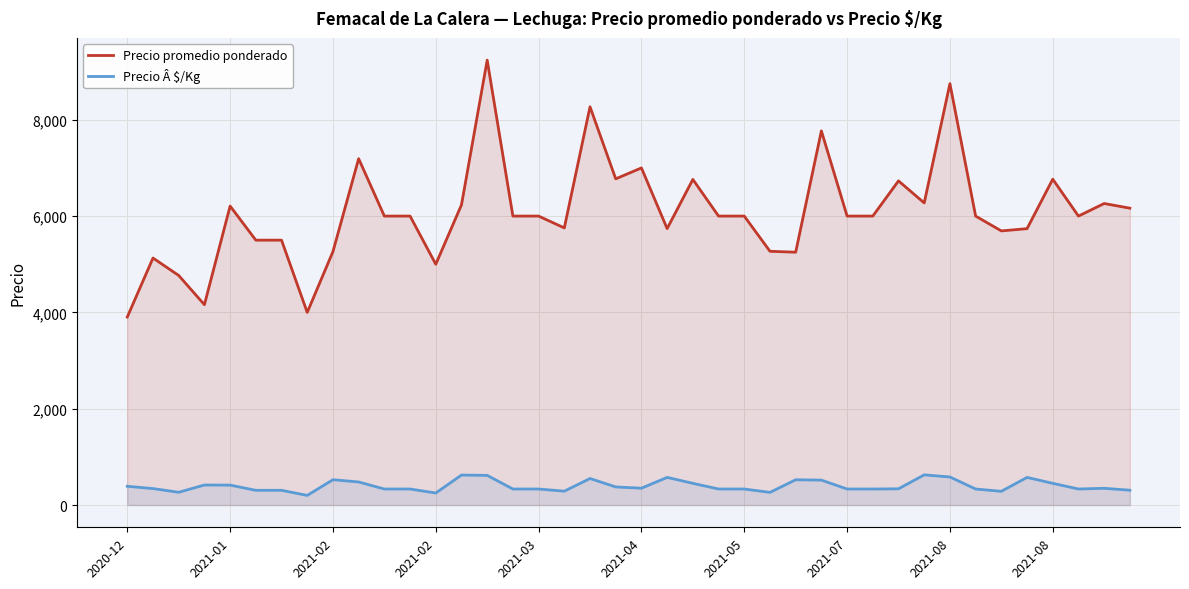

What is the maximum value for Precio promedio ponderado?

9238